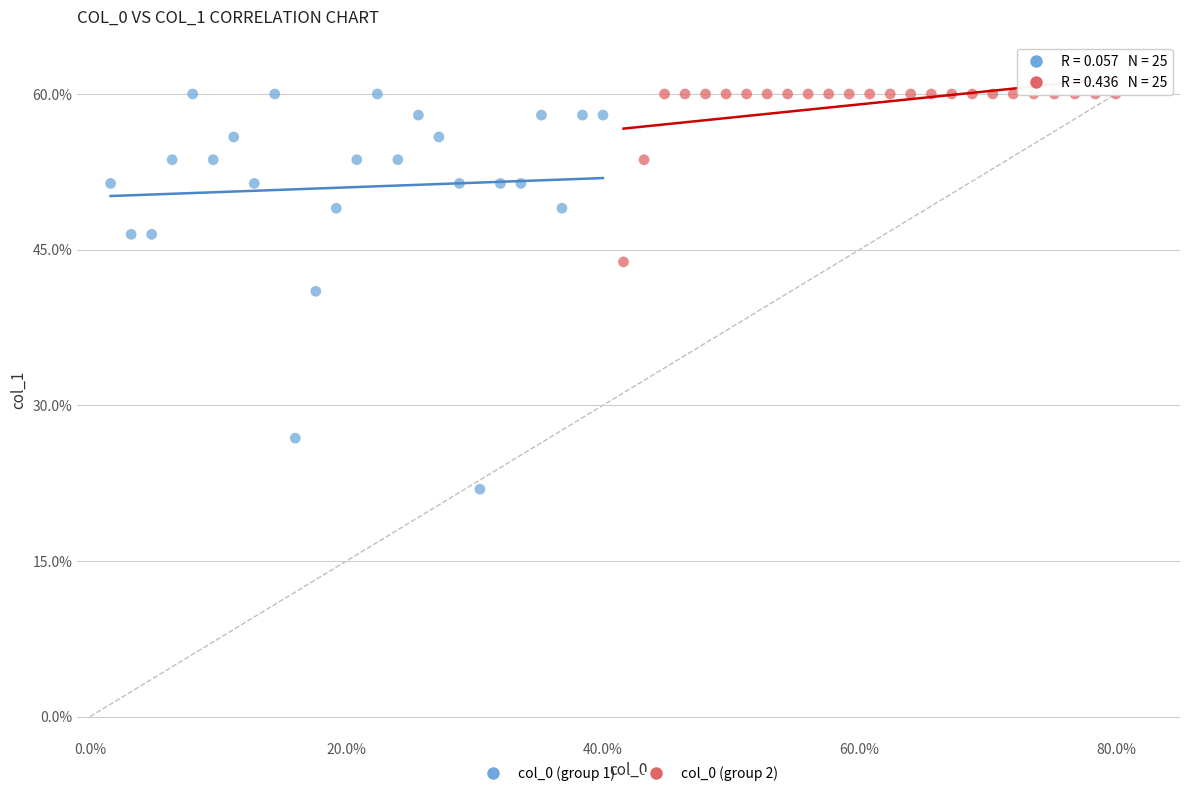

Which series has the widest spread of Y values?

col_0 (group 1)